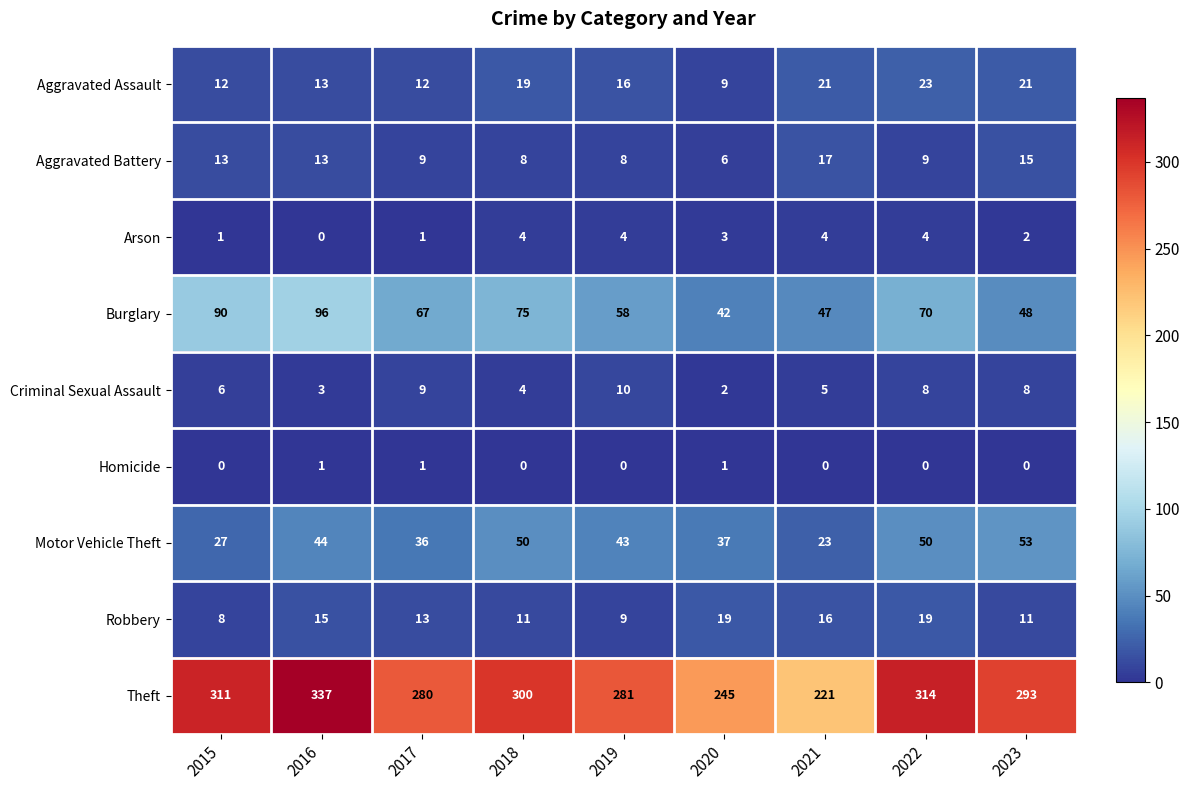

List the series in order of their peak value, lowest first.

Homicide, Arson, Criminal Sexual Assault, Aggravated Battery, Robbery, Aggravated Assault, Motor Vehicle Theft, Burglary, Theft